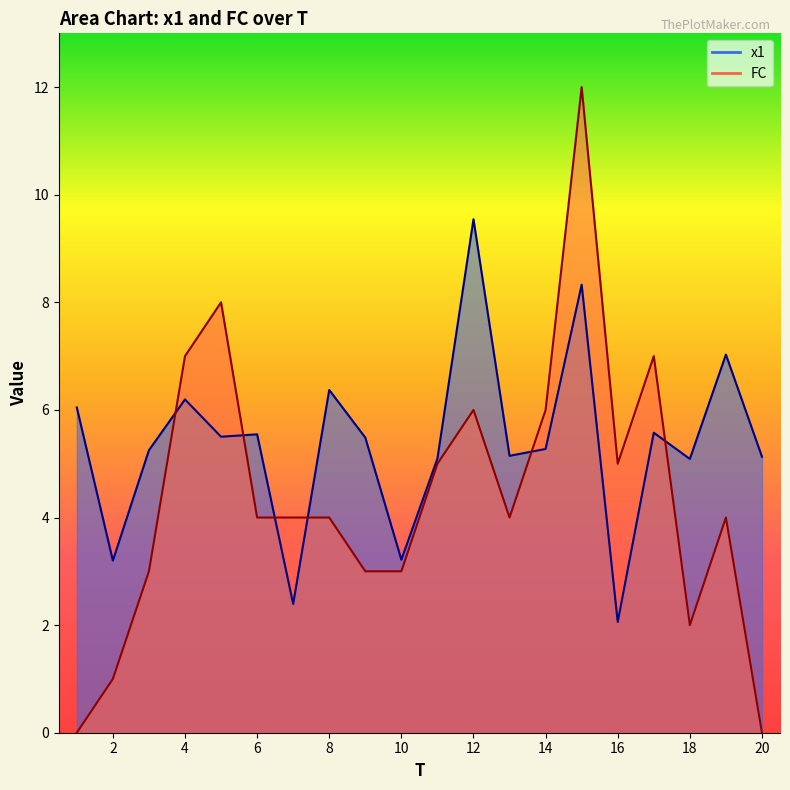

Does the chart display data point markers on the line(s)?

No